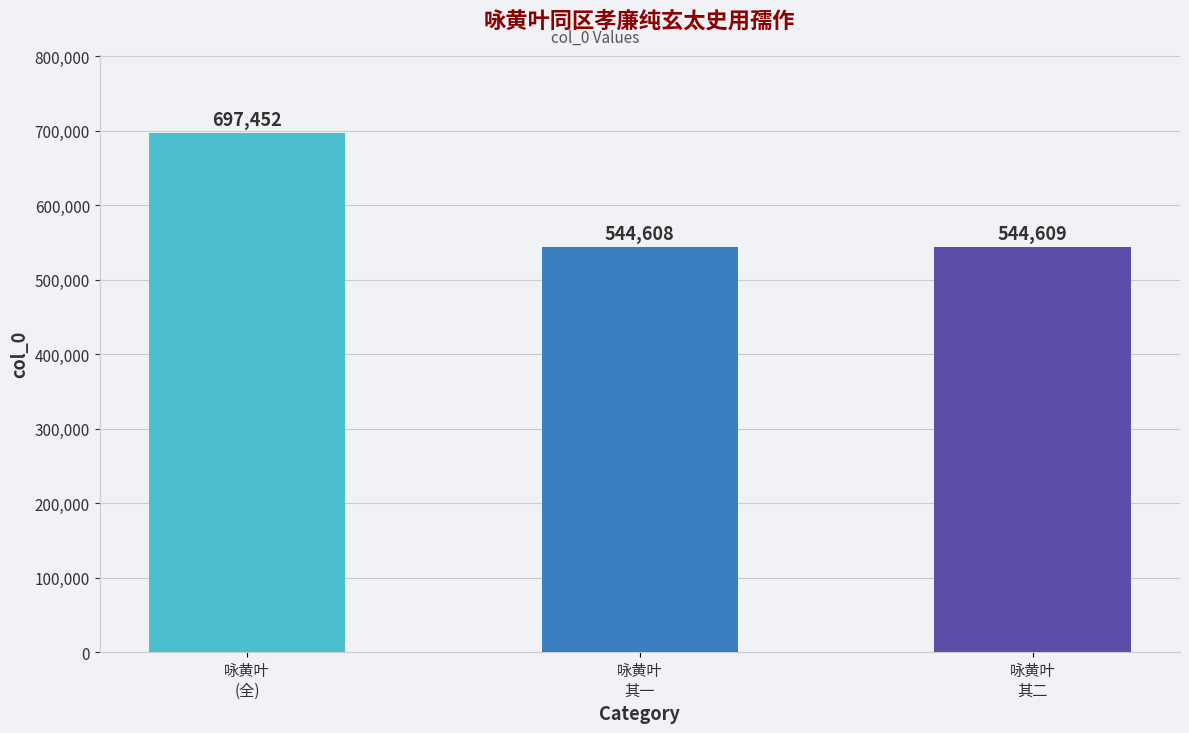

Reading right to left, what are all the values shown in this chart?

咏黄叶
其二=544609	咏黄叶
其一=544608	咏黄叶
(全)=697452